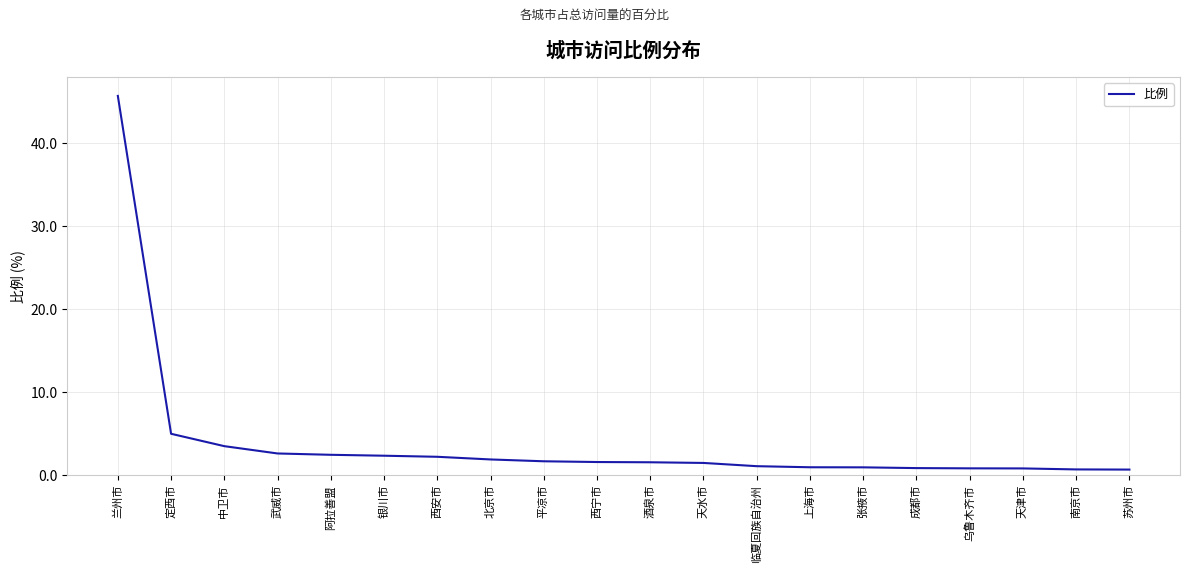

What is the approximate value at 银川市?

2.4